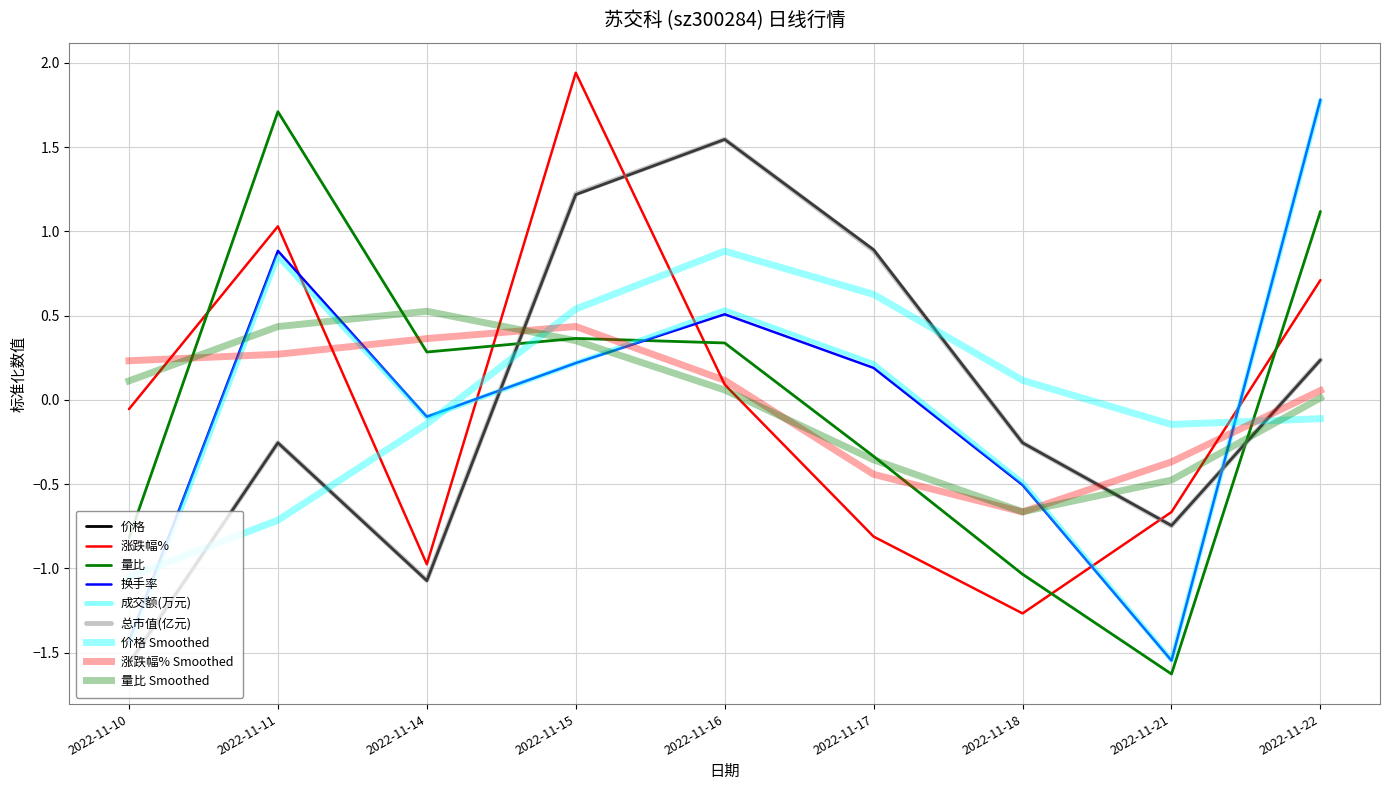

Is this an area chart (filled region under the line)?

No